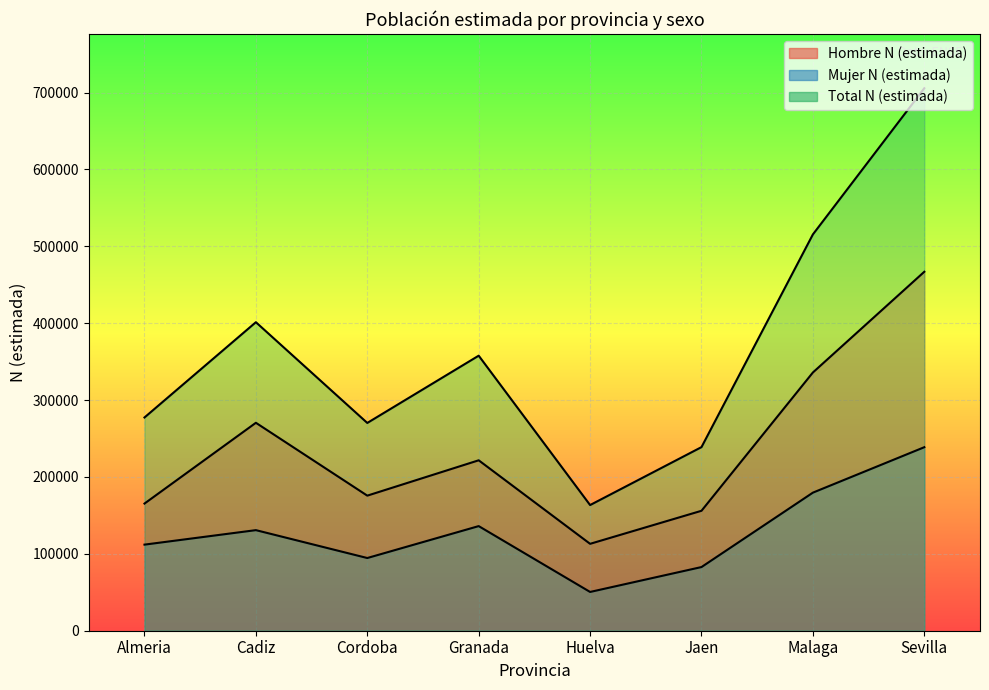

How many series are shown in this chart?

3